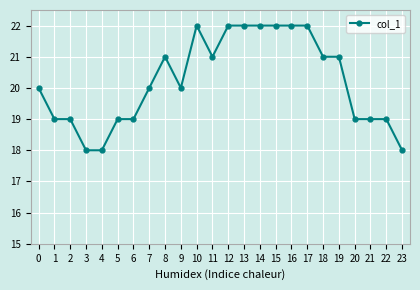

Count the values in the range 19 to 22.

21